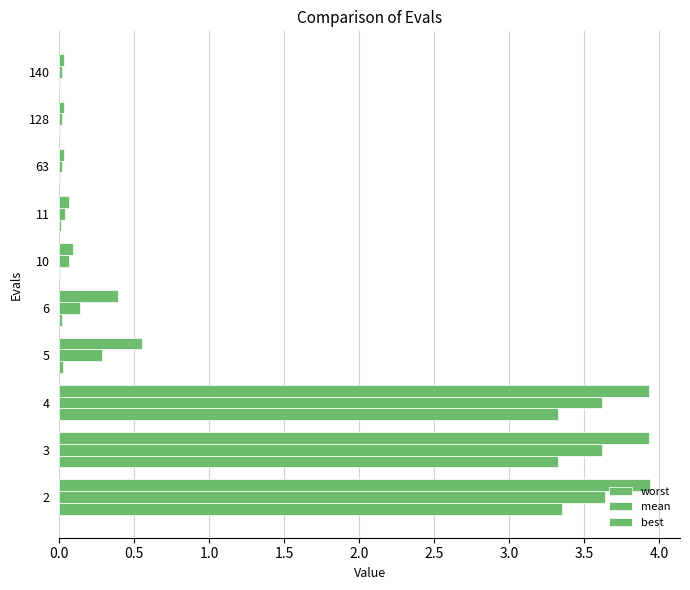

What is the average value of the best series?

1.0